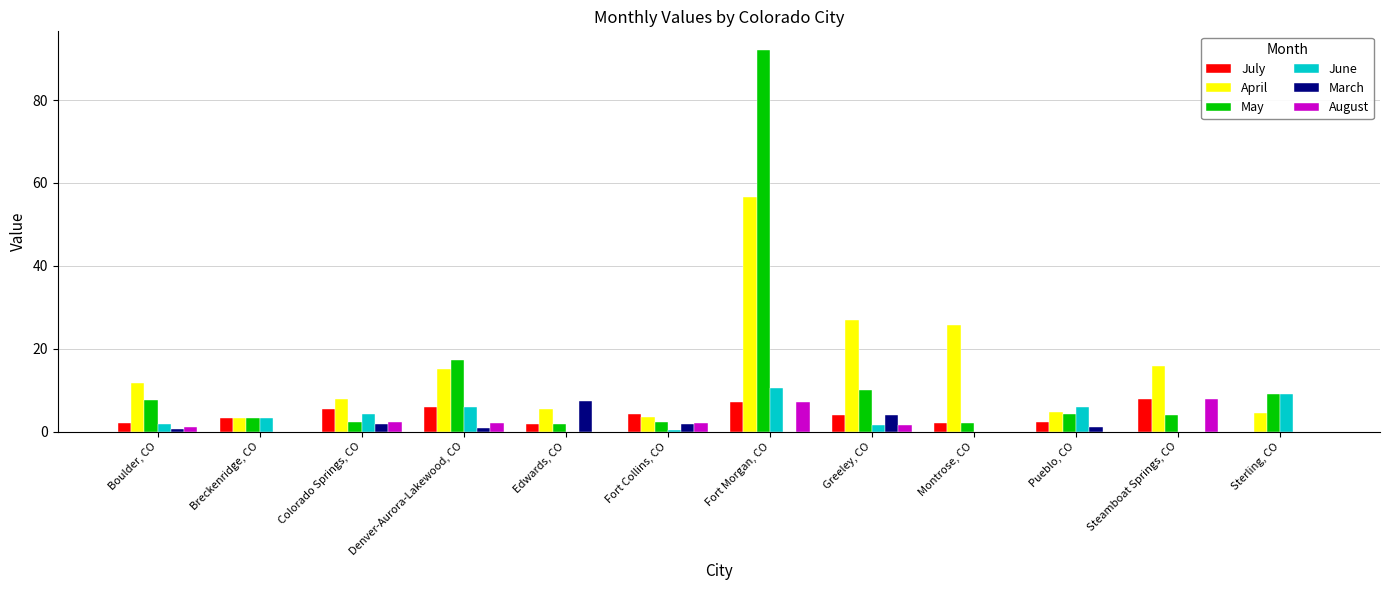

The July series shows 5.8 at Denver-Aurora-Lakewood, CO. True or false?

True